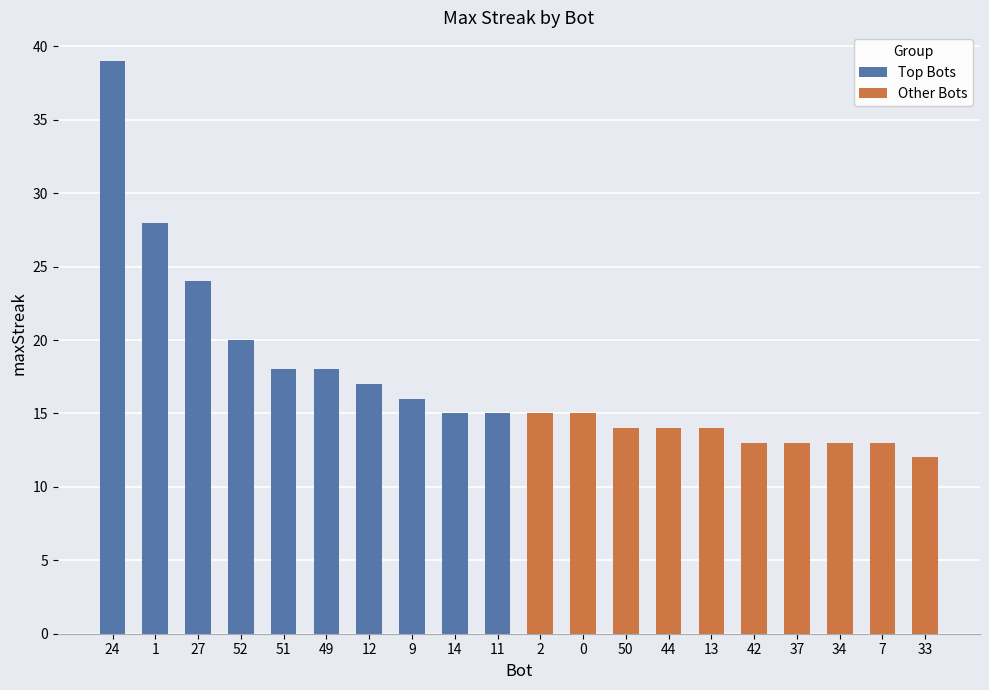

Between 1 and 51, which series saw the biggest shift?

Top Bots